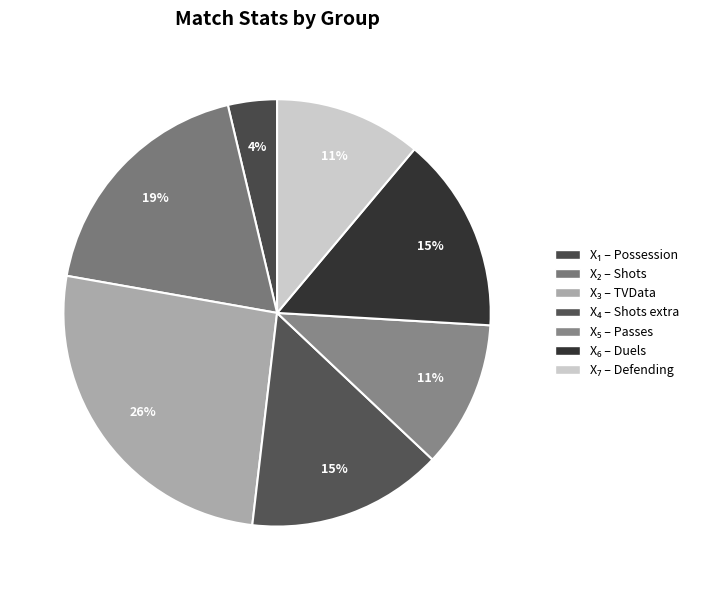

Is there any slice that represents more than half of the pie?

No